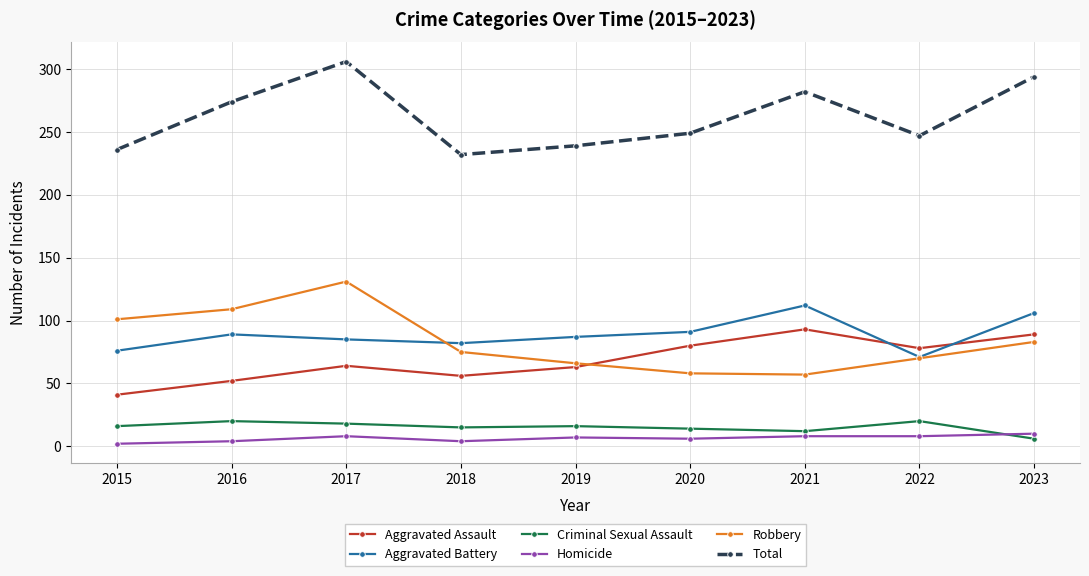

At which category is the sum across all series the highest?

2017